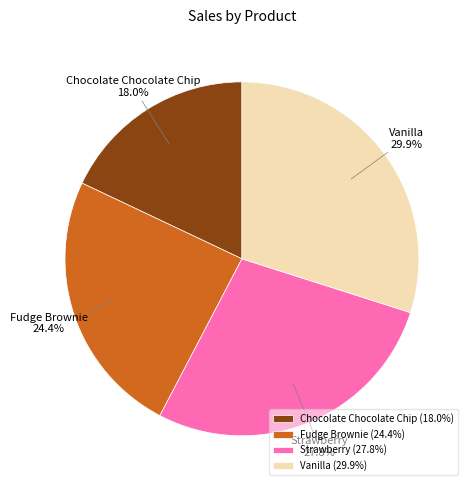

To the nearest percent, what is the difference between the largest and smallest slice percentages?

12%